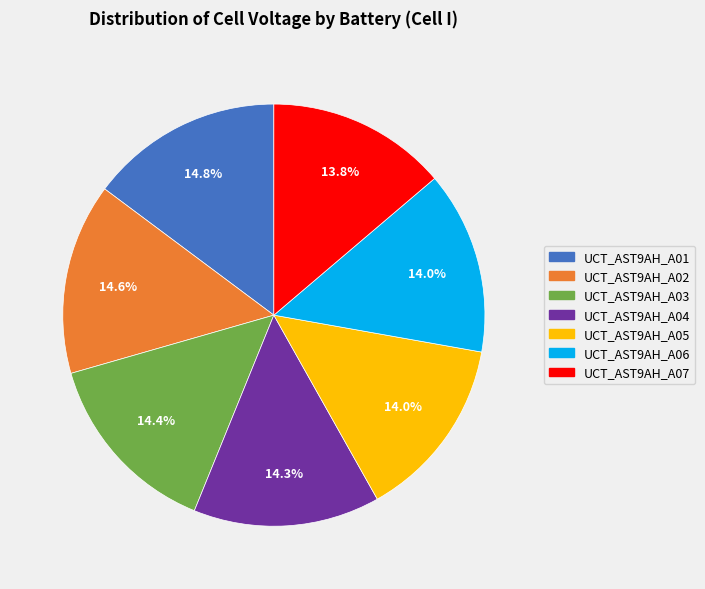

How many slices are in this pie chart?

7